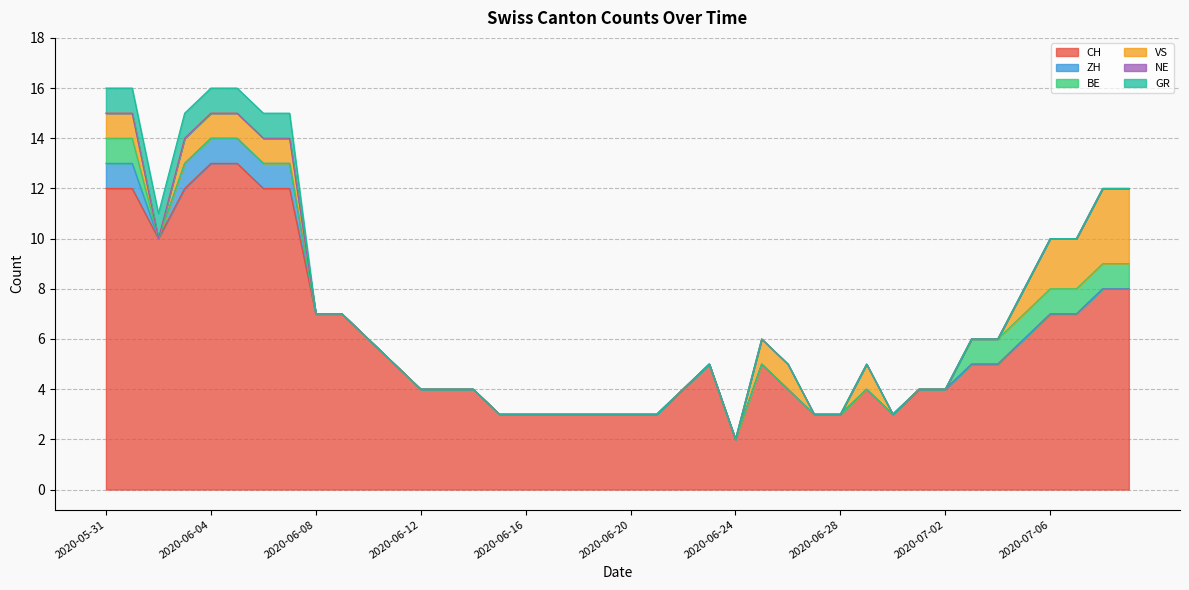

What position from the right is 2020-06-15?

25